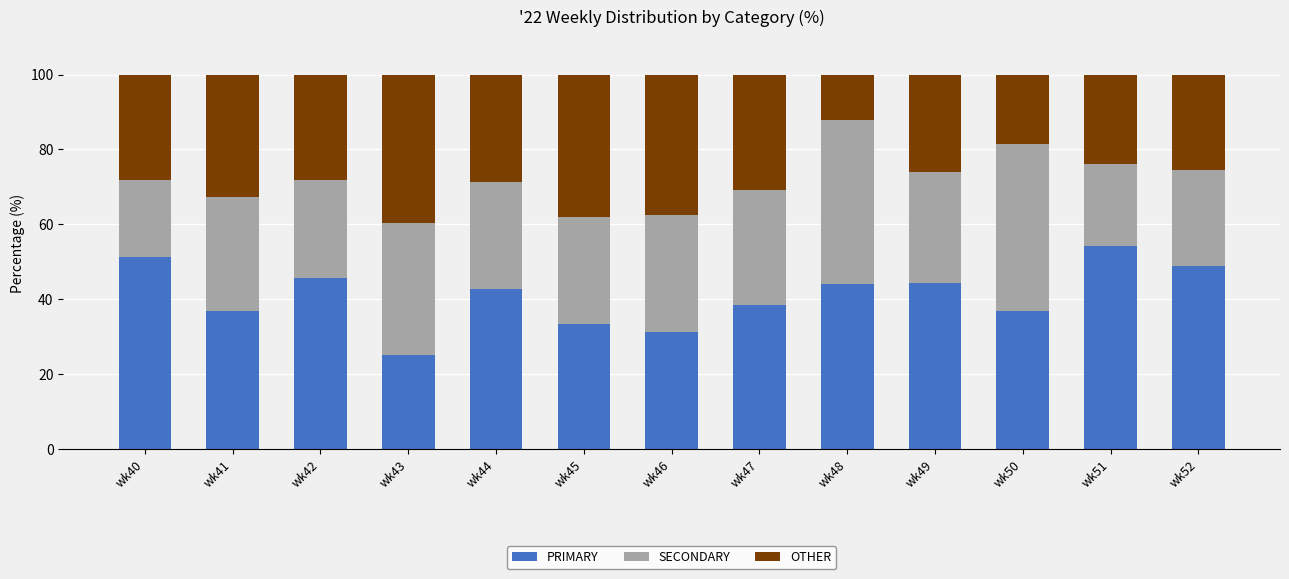

At which label does PRIMARY reach its peak?

wk51